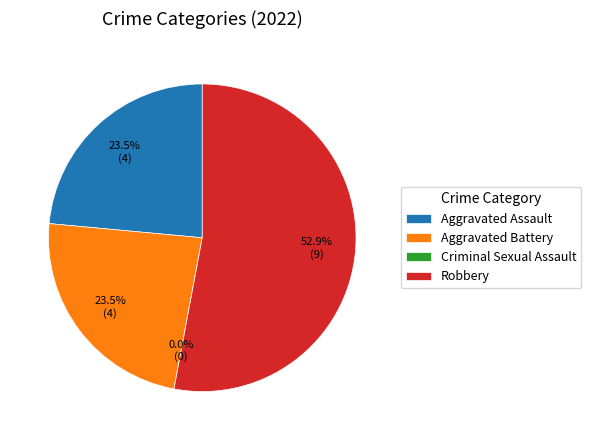

Rank the categories by value from lowest to highest.

Criminal Sexual Assault, Aggravated Assault, Aggravated Battery, Robbery